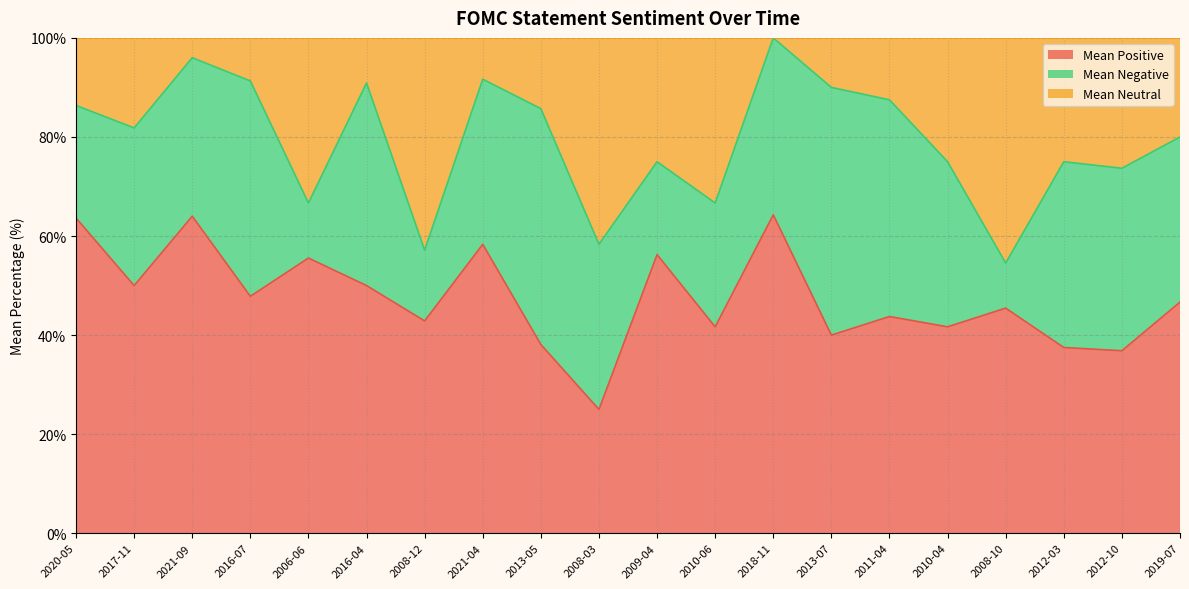

What is the label of the 18th point from the right?

2021-09